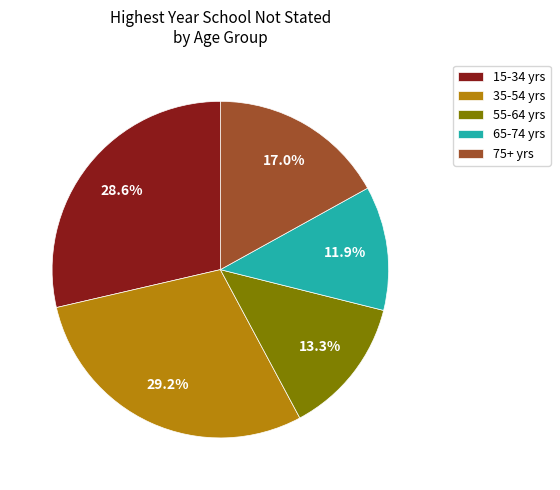

Is it true that 65-74 yrs is 6% of the pie?

False